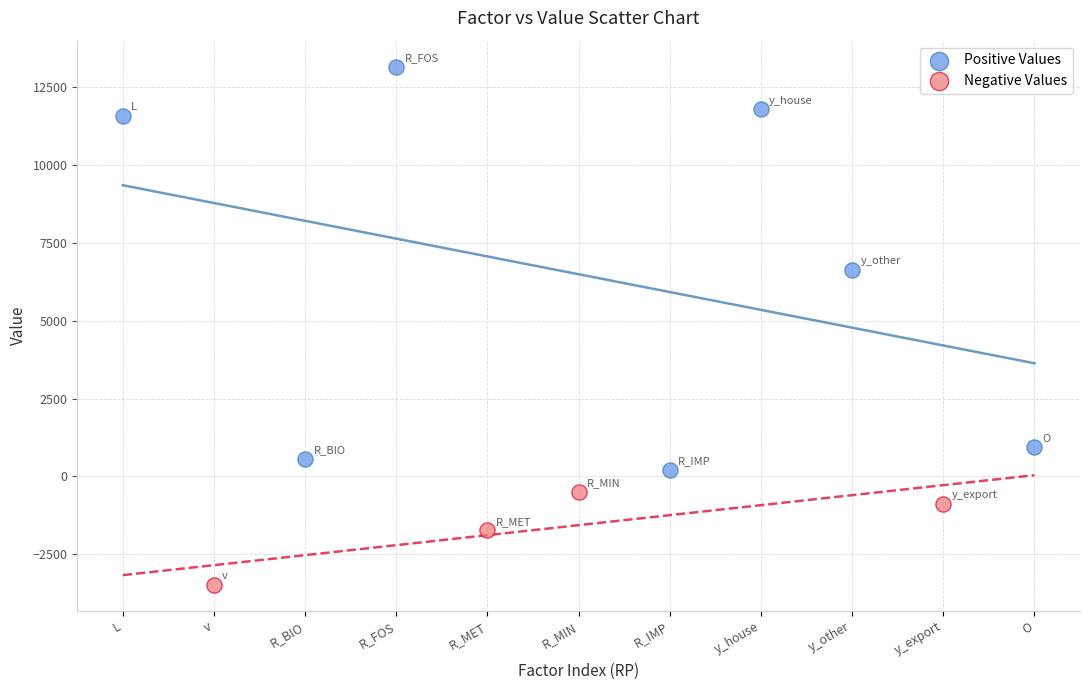

Which series has the widest spread of Y values?

Positive Values